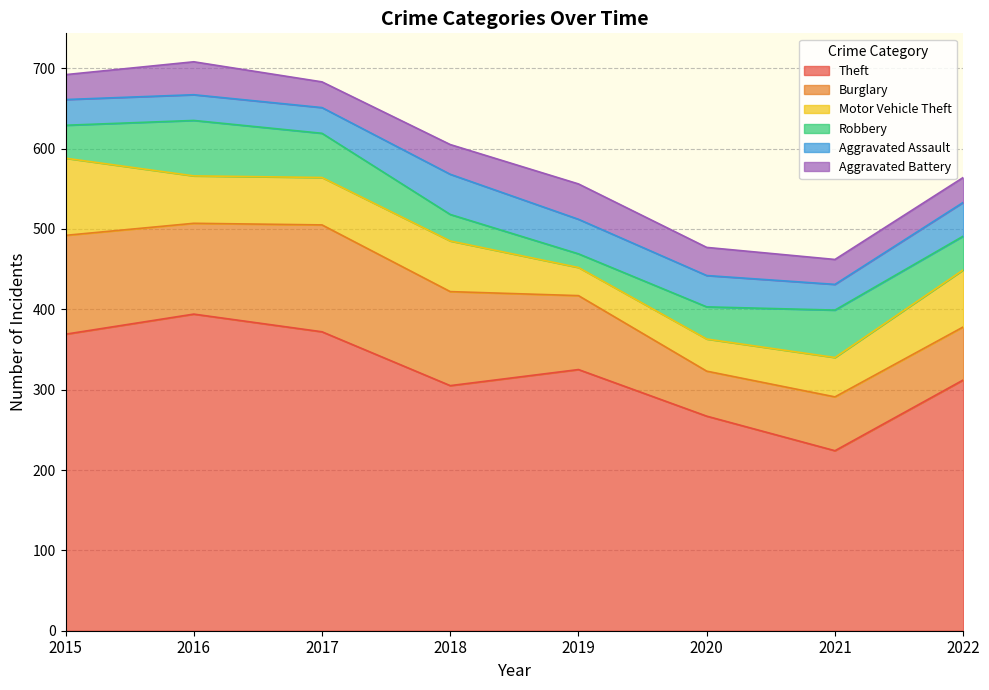

Where does the Aggravated Battery series first go above 35?

2016